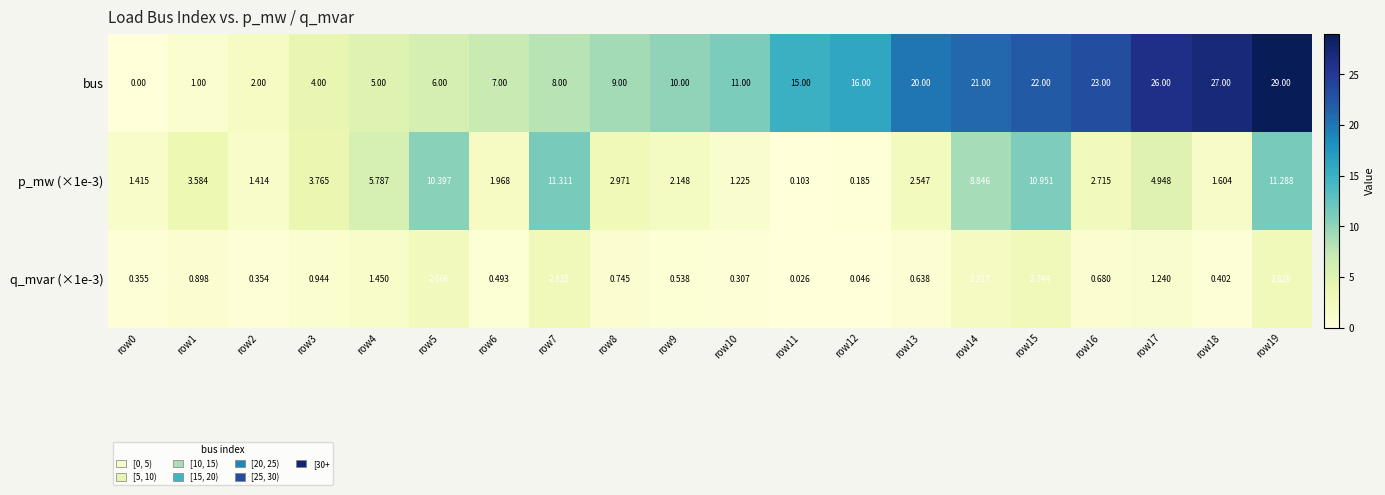

Which series has the largest range (max minus min)?

bus